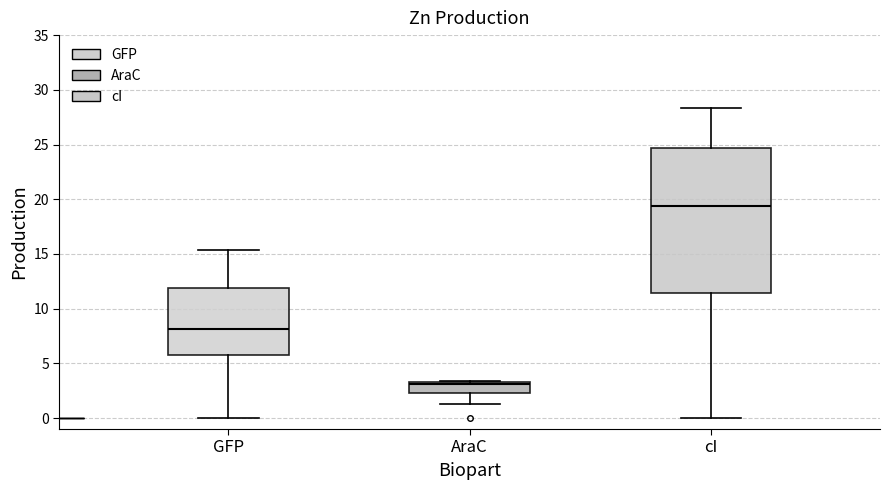

Where is the upper edge of the box for cI on the y-axis? The values are not printed on the chart, so give them approximately, as read against the axis.

24.5